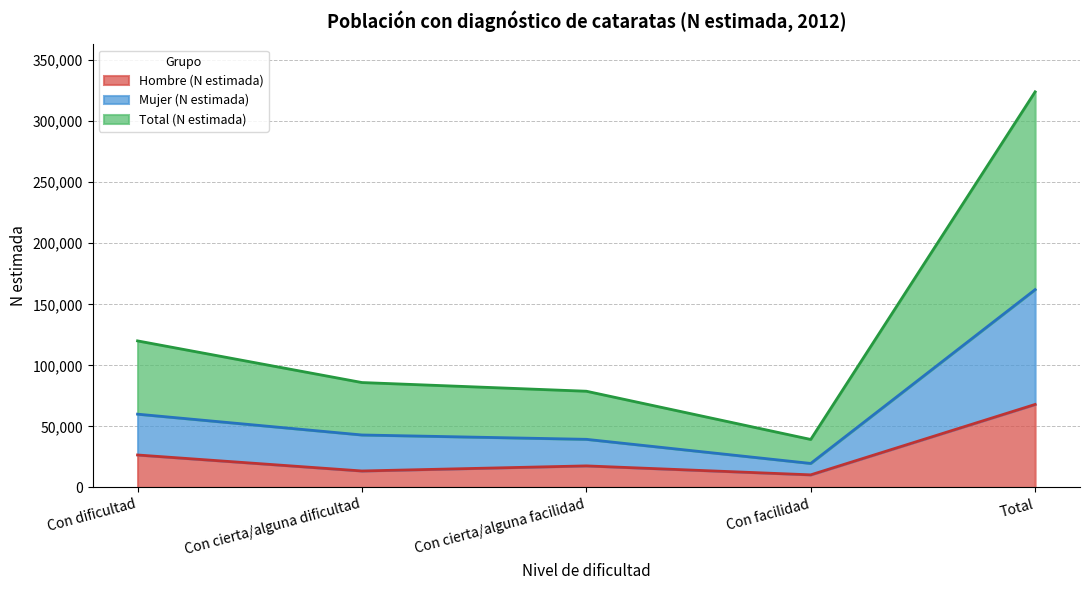

Between Con dificultad and Con facilidad, which series saw the biggest shift?

Total (N estimada)